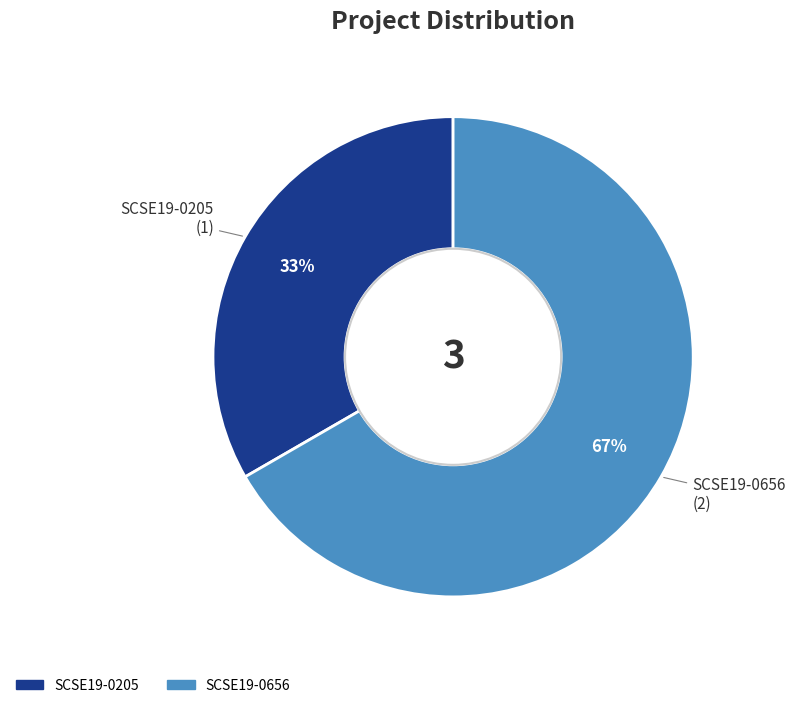

How many segments does this pie chart have?

2